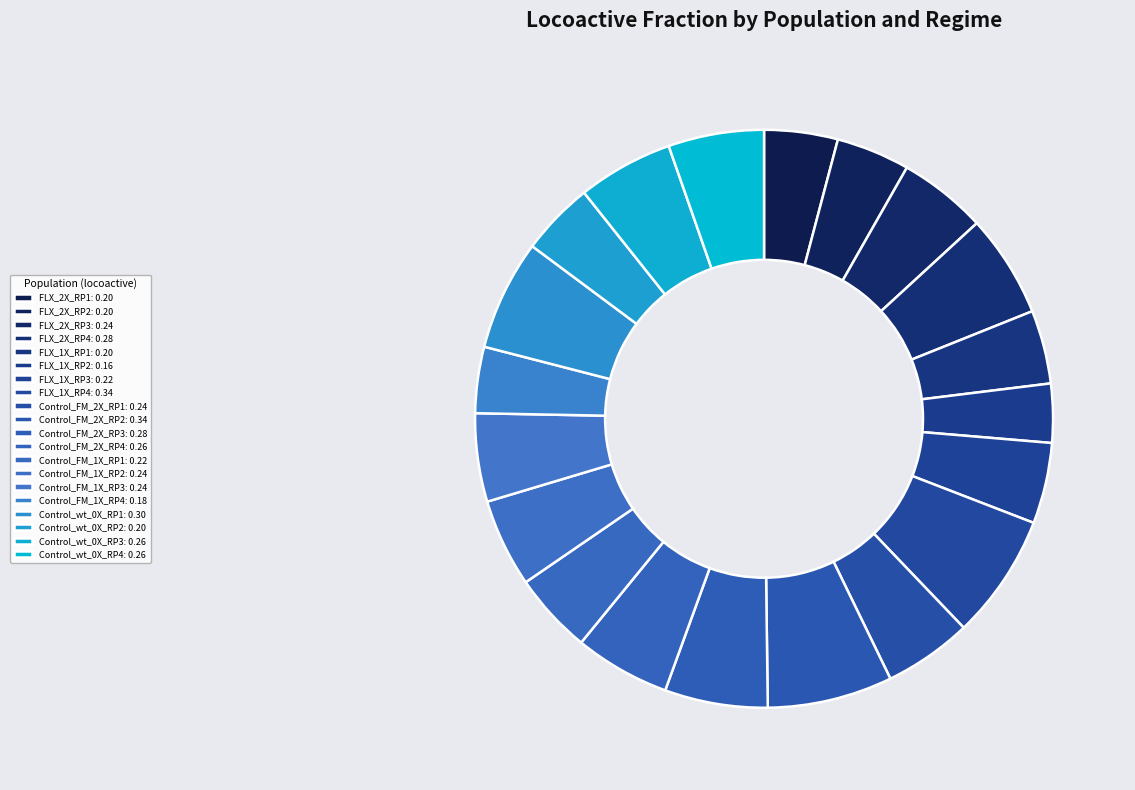

To the nearest percent, what is the difference between the largest and smallest slice percentages?

4%